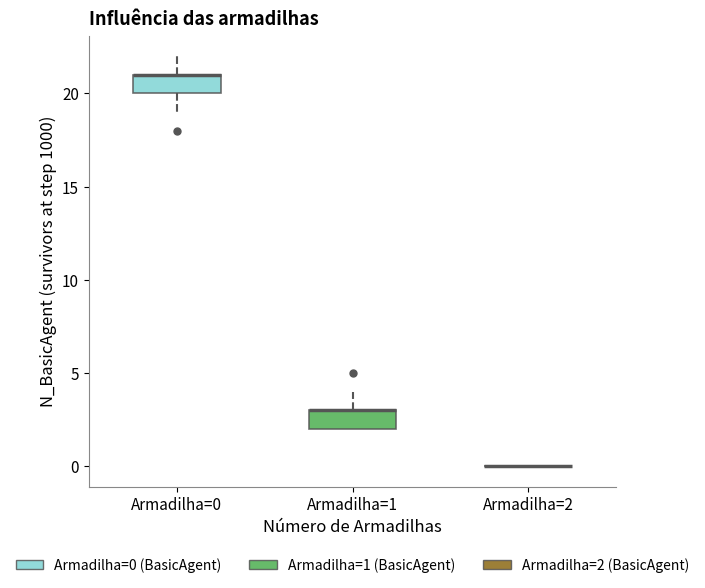

Reading left to right, transcribe this box plot: for each box, give where its median line is, the range the box spans, and where its two whiskers end, as read against the y-axis. The values are not printed on the chart, so give them approximately, as read against the axis.

Armadilha=0: median 21 (drawn on the box's upper edge), box 20 to 21, whiskers 19 to 22
Armadilha=1: median 3 (drawn on the box's upper edge), box 2 to 3, whiskers 2 to 4
Armadilha=2: box collapsed to a line at 0, whiskers 0 to 0